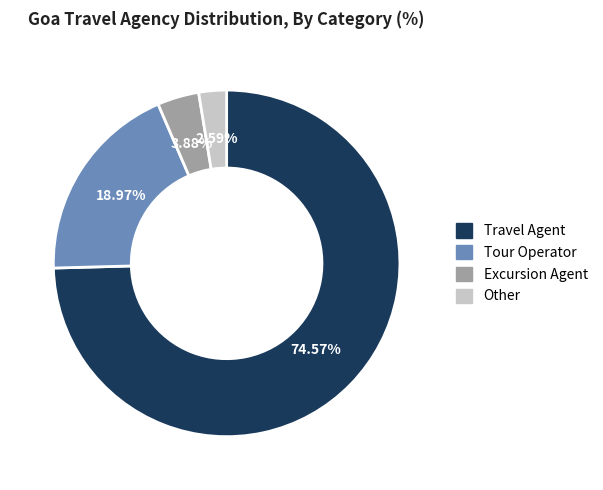

The Tour Operator slice represents 19% of the pie. True or false?

True